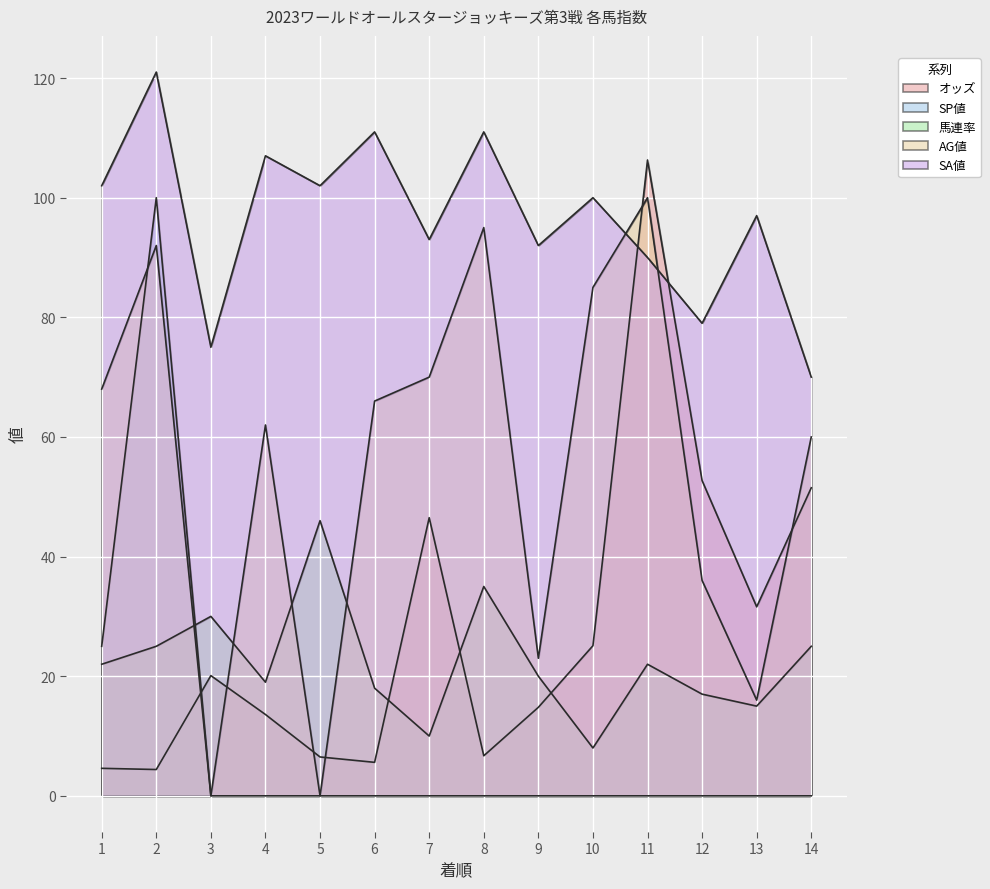

What is the average value of the 馬連率 series?

22.3